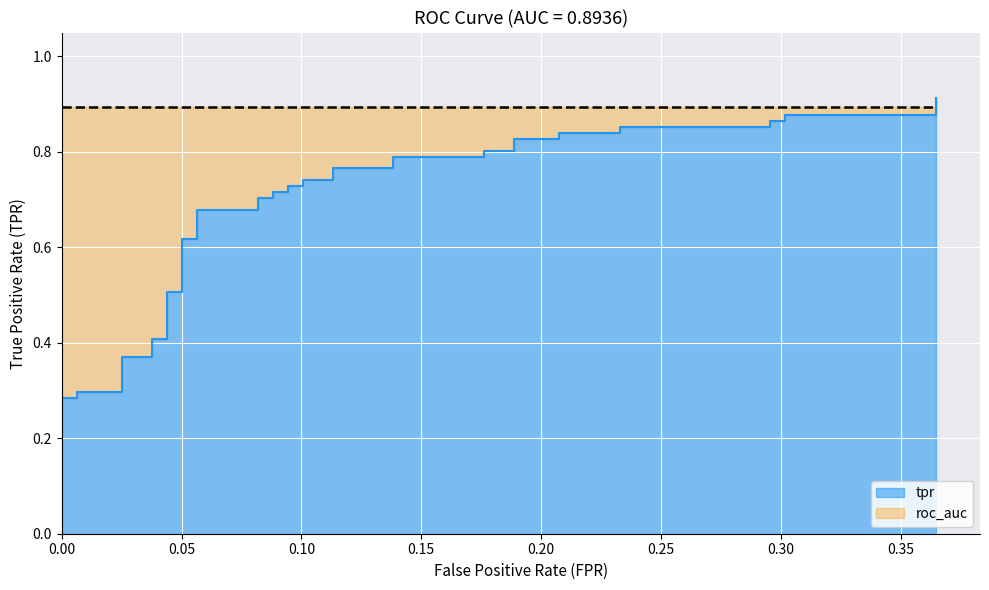

True or false: the data has more than 1 interior local peaks.

False